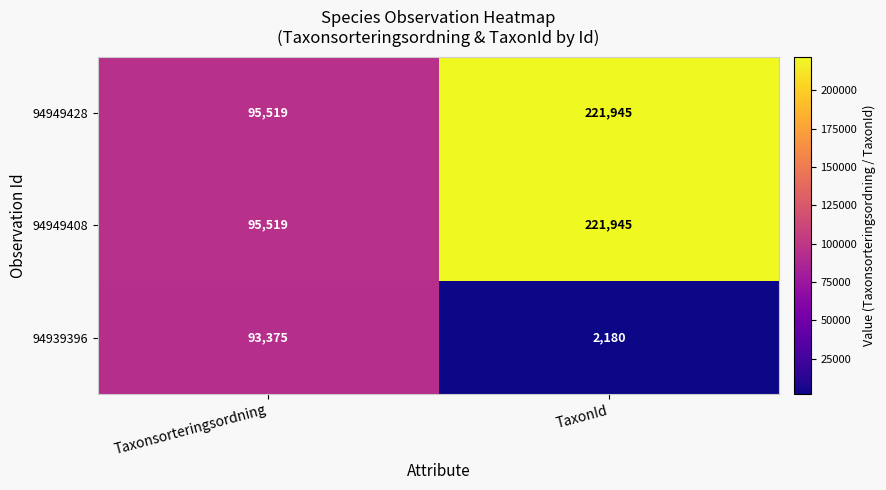

How many categories are shown in the chart?

2